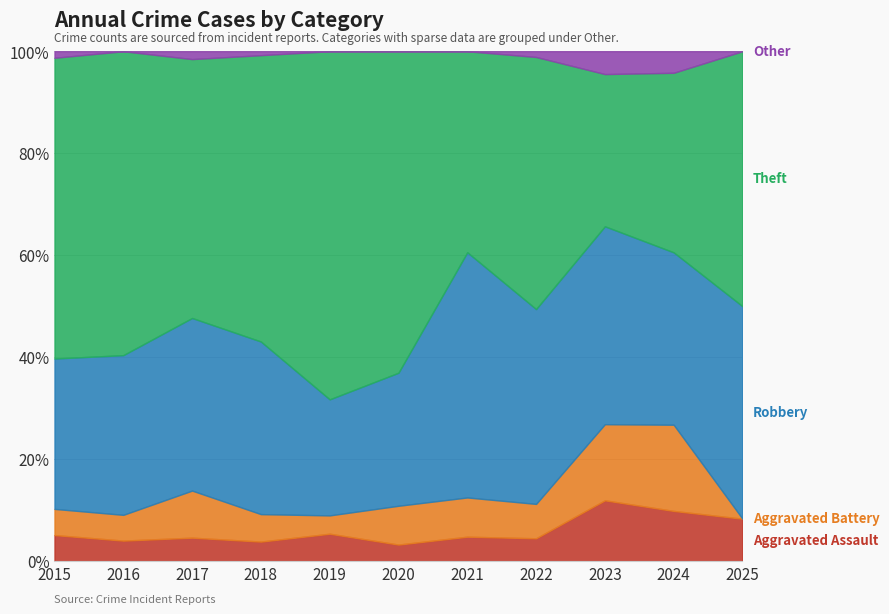

How many lines are shown in the chart?

5